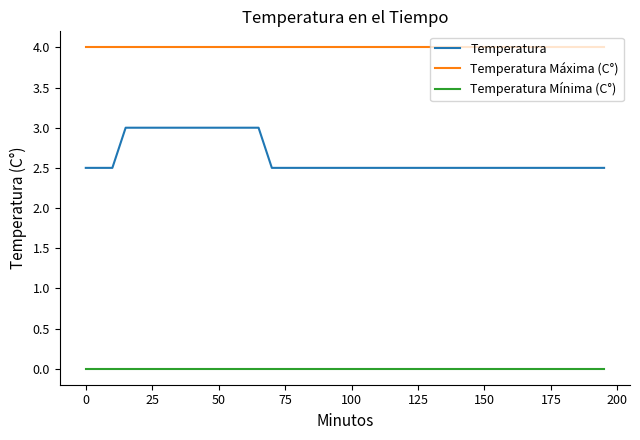

Which series has the largest total across all categories?

Temperatura Máxima (C°)